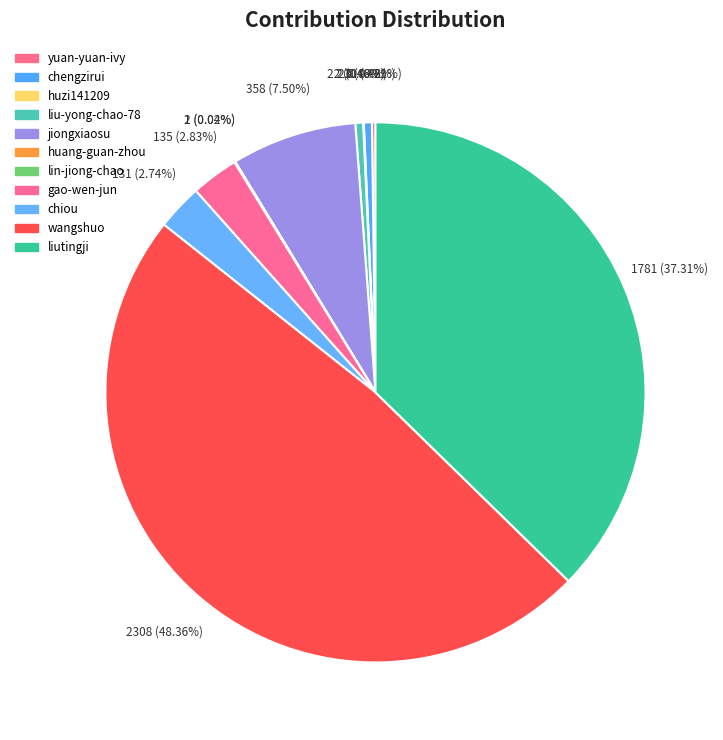

Is it true that huzi141209 is 0% of the pie?

True